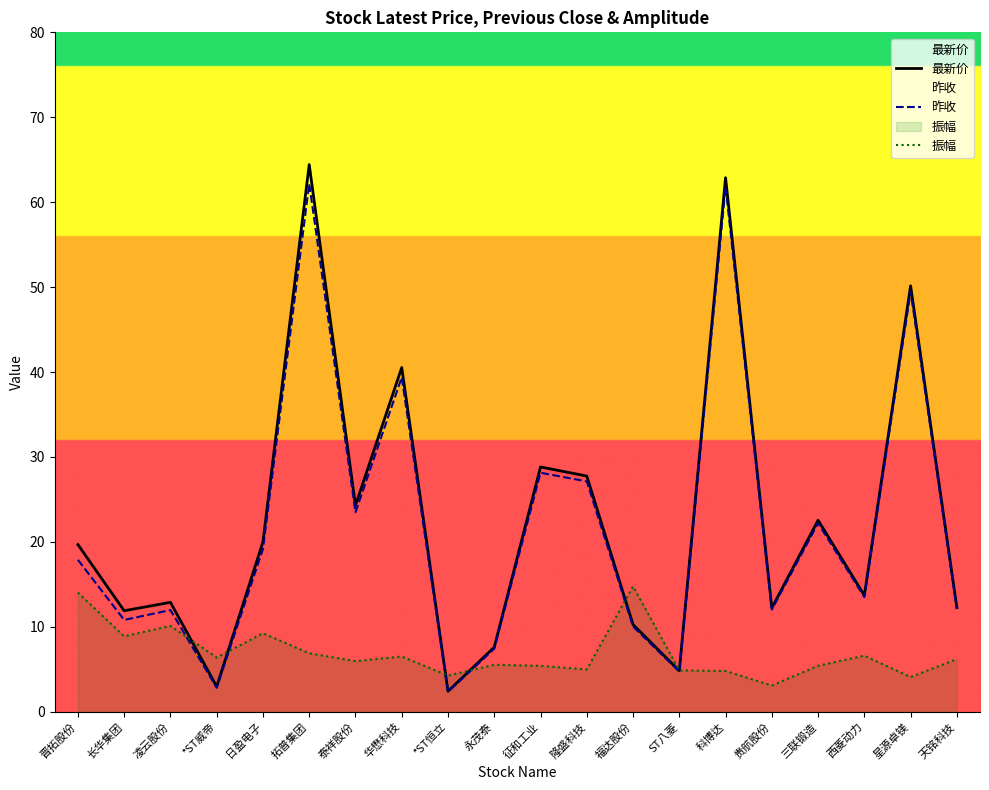

Which series has the largest range (max minus min)?

最新价